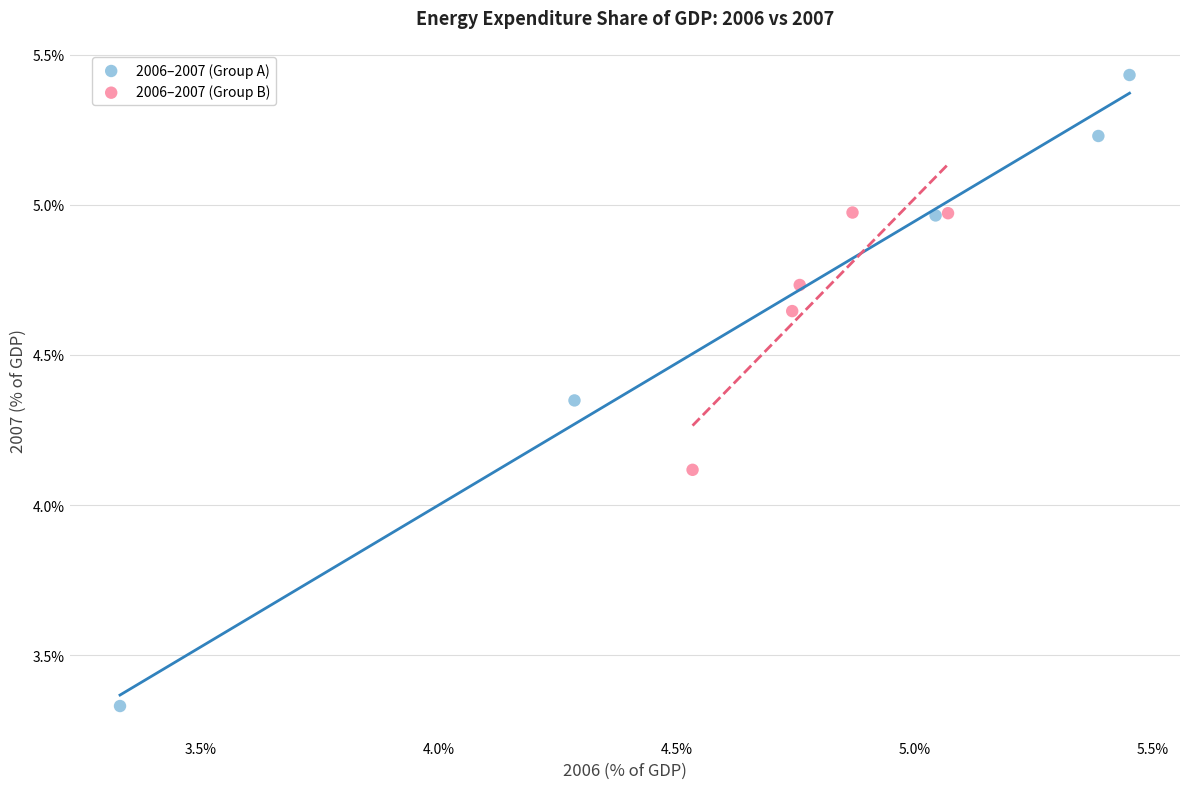

Which series reaches the maximum Y coordinate?

2006–2007 (Group A)